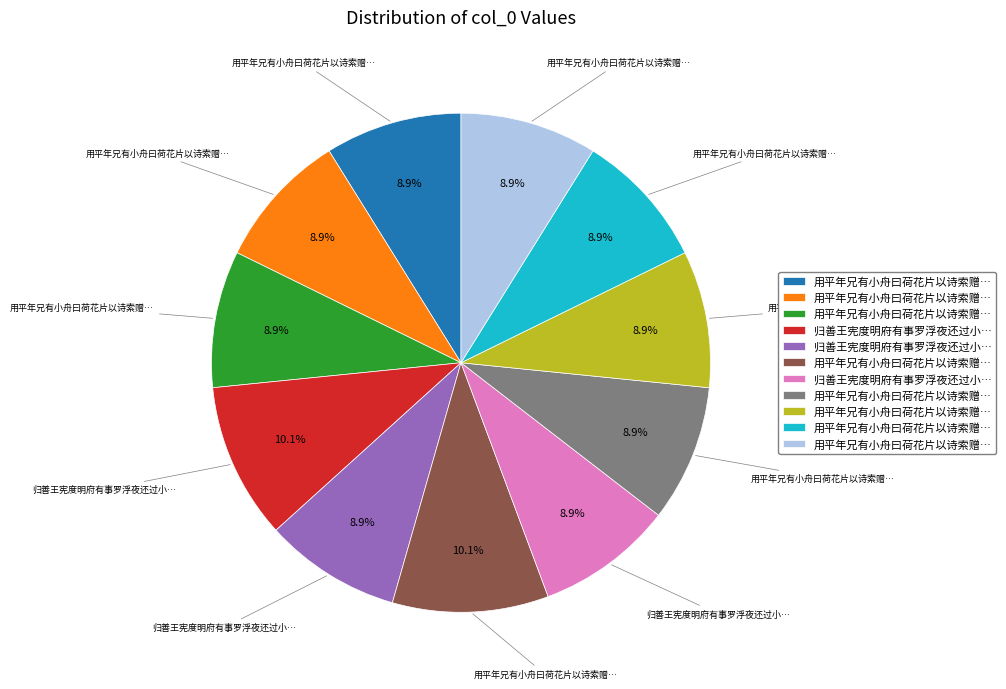

Does any single category account for the majority?

No